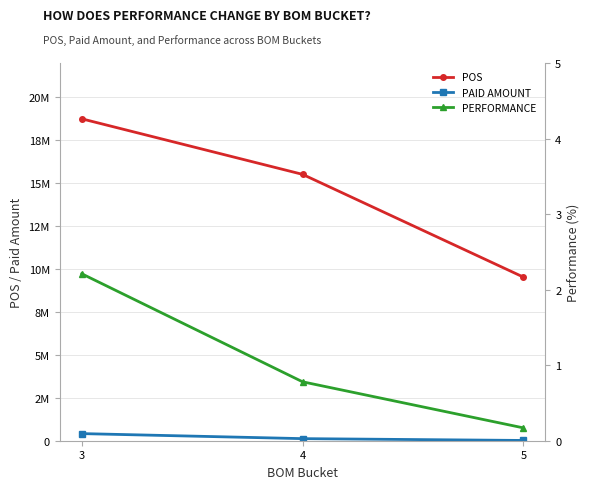

True or false: PAID AMOUNT has a value of 46839.5 at 4.

False